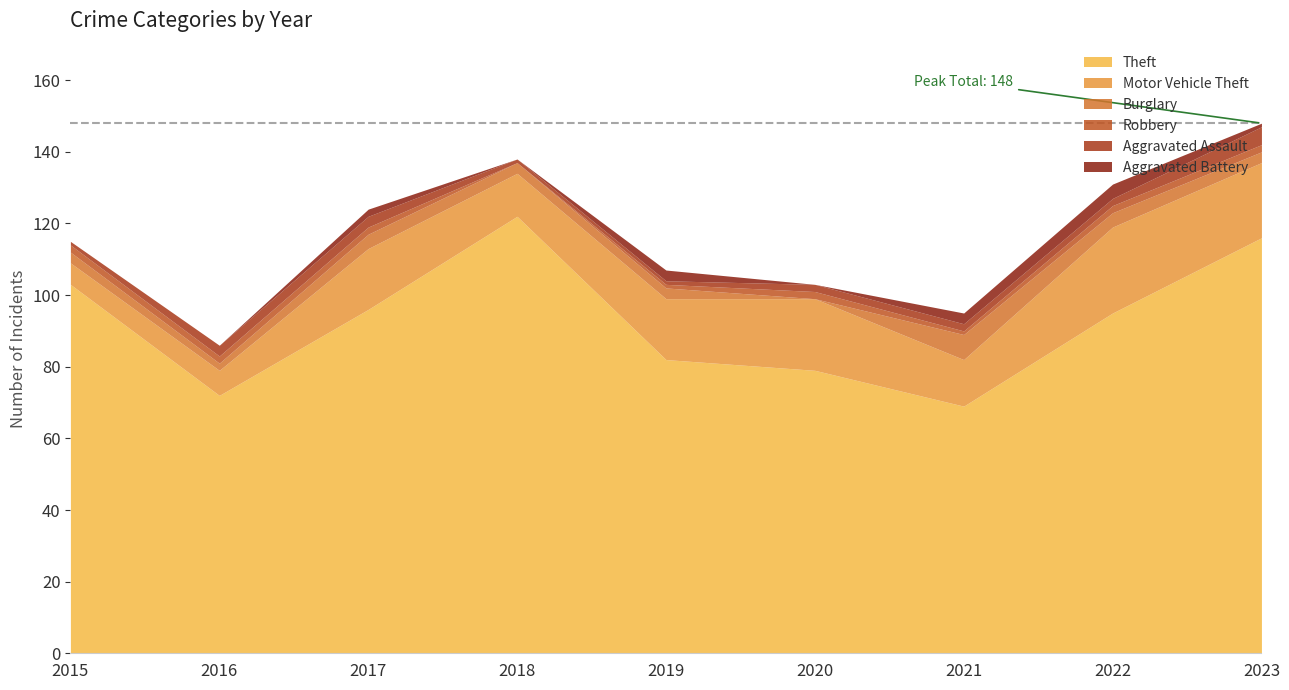

How many lines are shown in the chart?

6